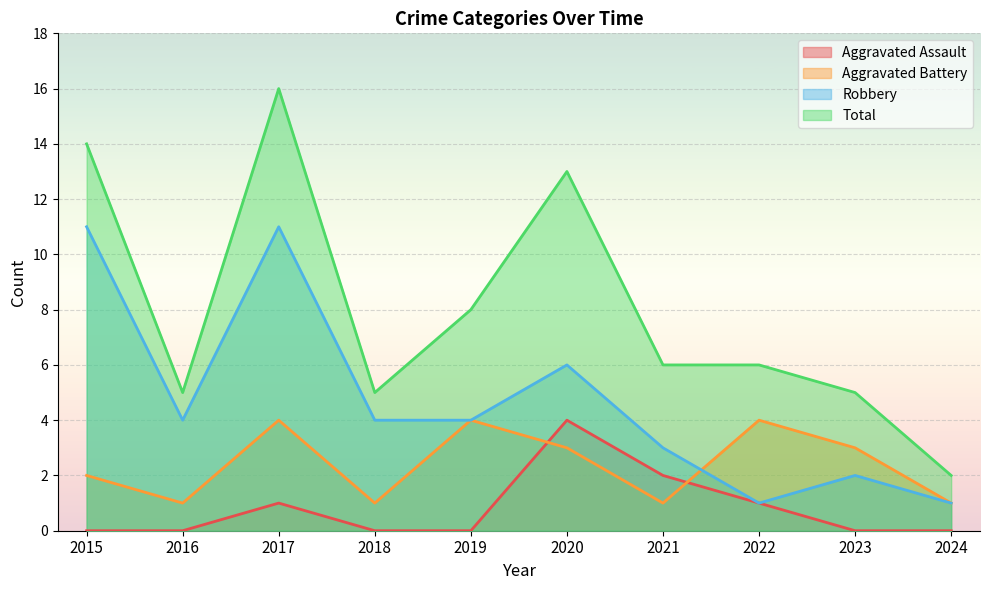

Where is the first local maximum for Robbery?

2017